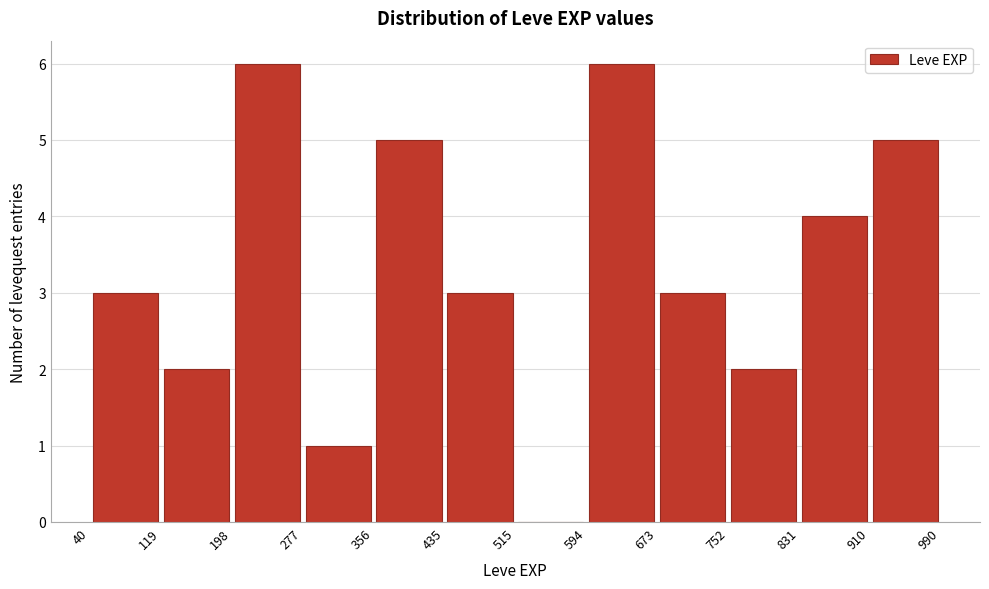

What is the height of the bar covering 277 to 356 on the x-axis? The values are not printed on the chart, so give them approximately, as read against the axis.

1